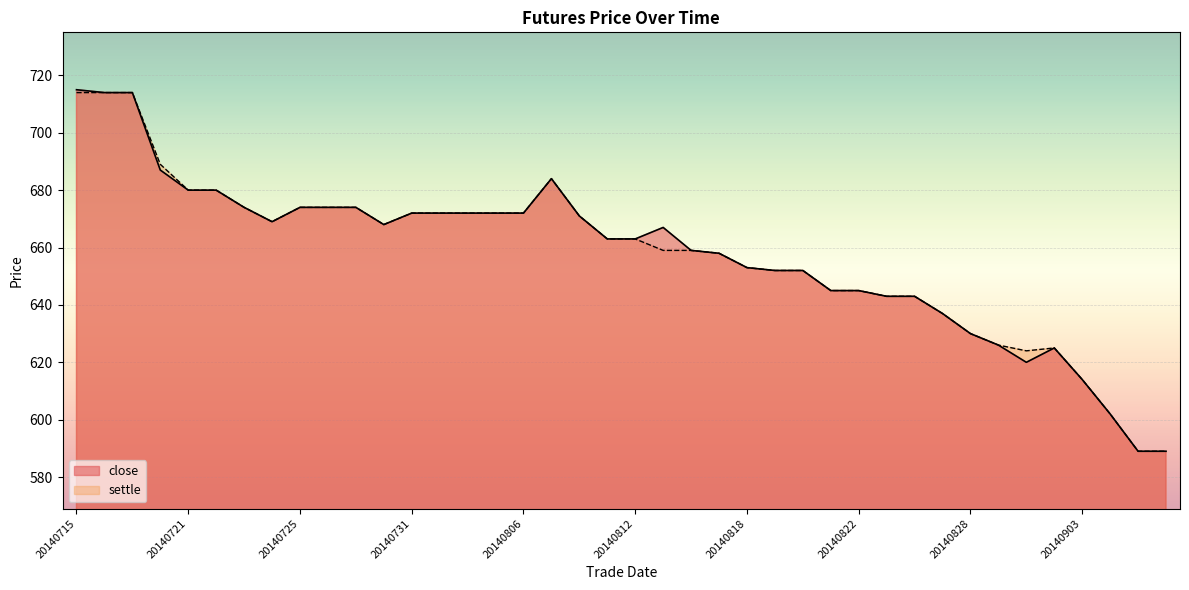

True or false: close has a value of 1080 at 20140721.

False